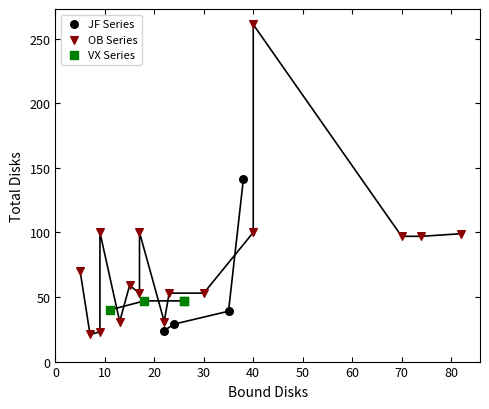

Which series reaches the maximum Y coordinate?

OB Series